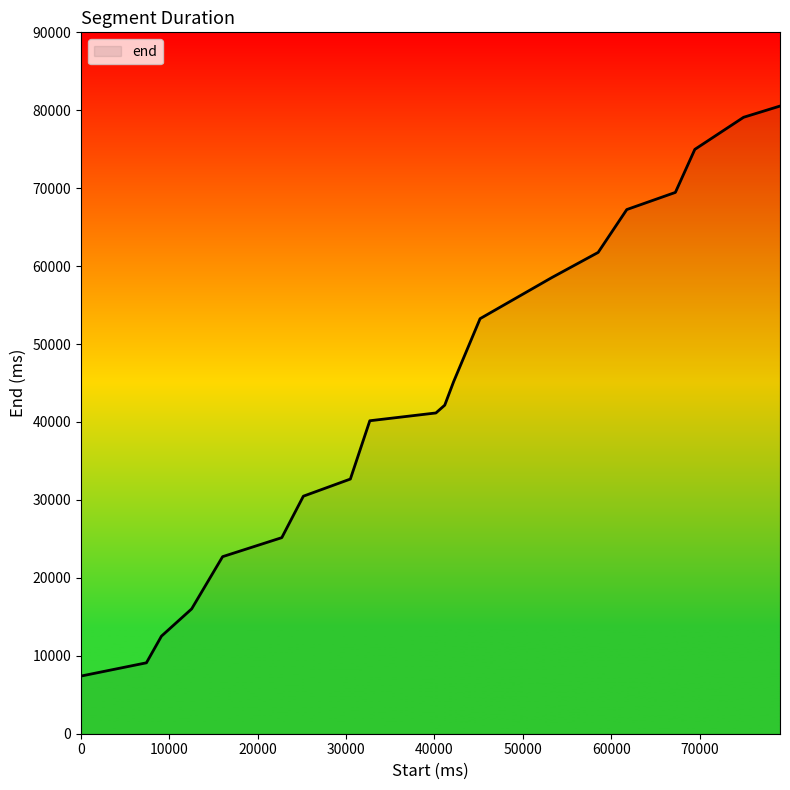

How many values are below 42160?

10